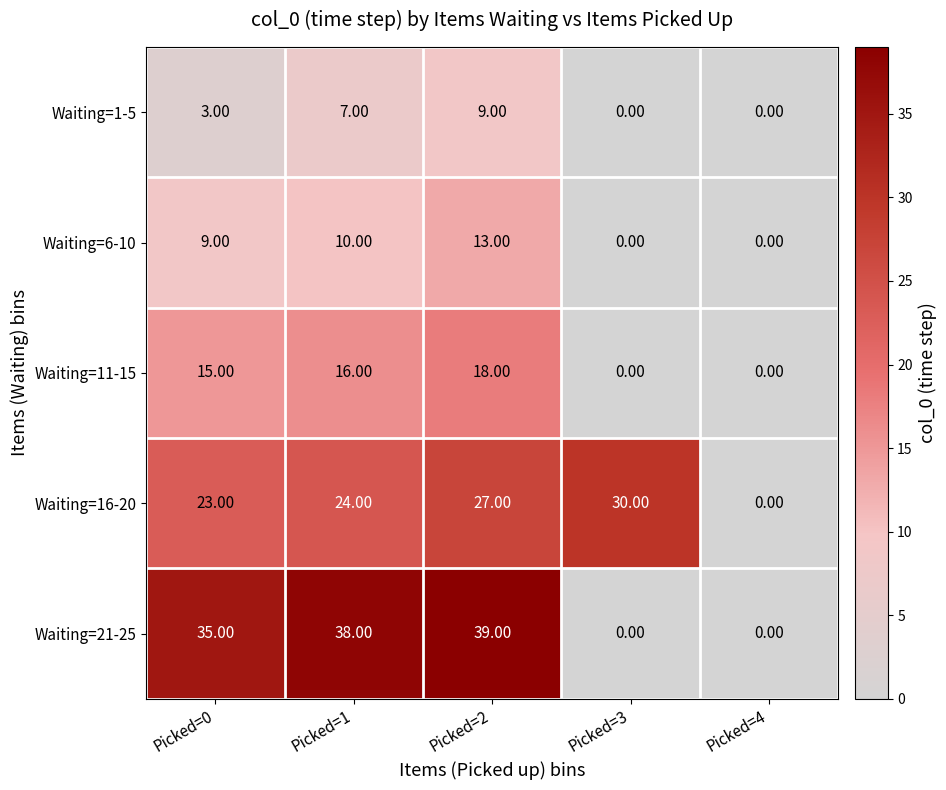

At which category is the sum across all series the highest?

Picked=2